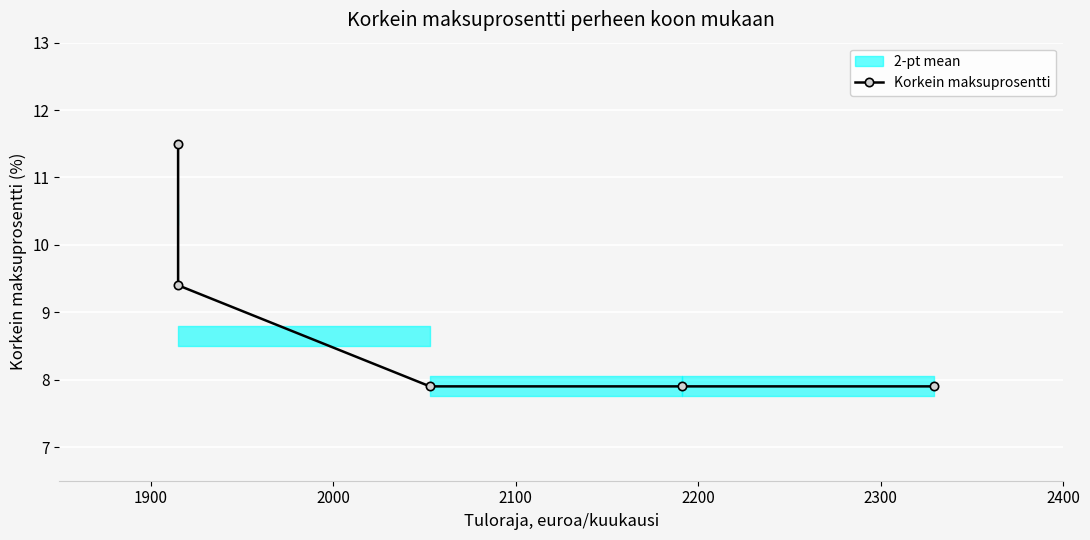

How many lines are shown in the chart?

1